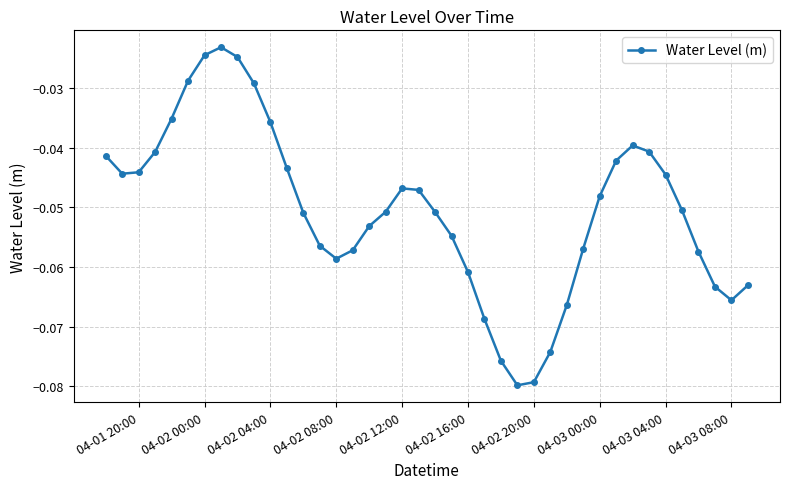

How many lines are shown in the chart?

1